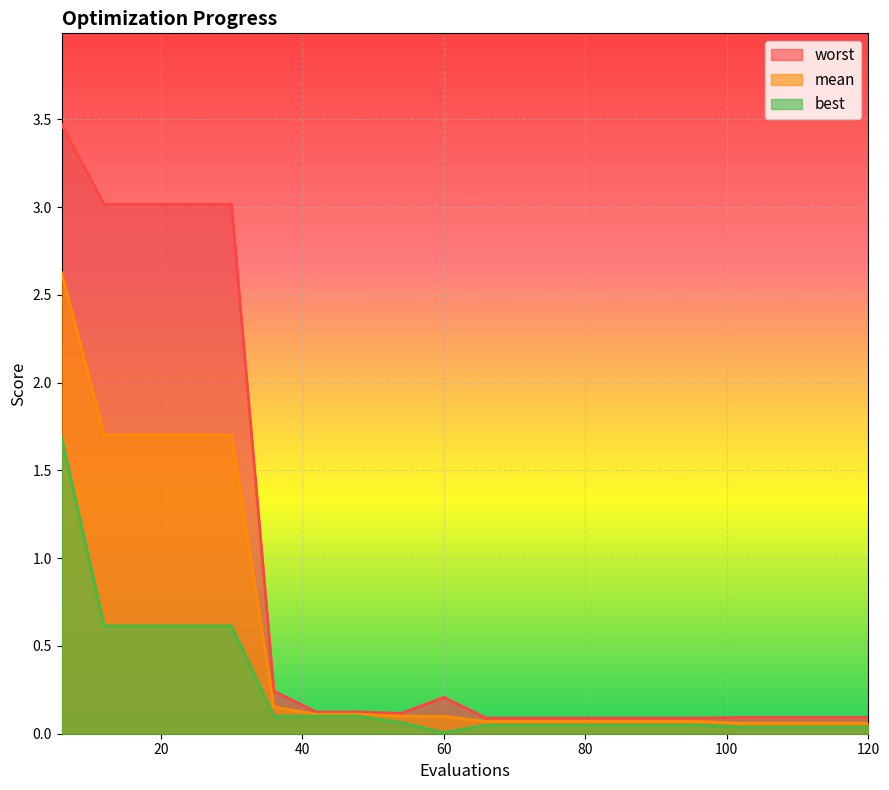

What is the total value across all series at 12?

5.3